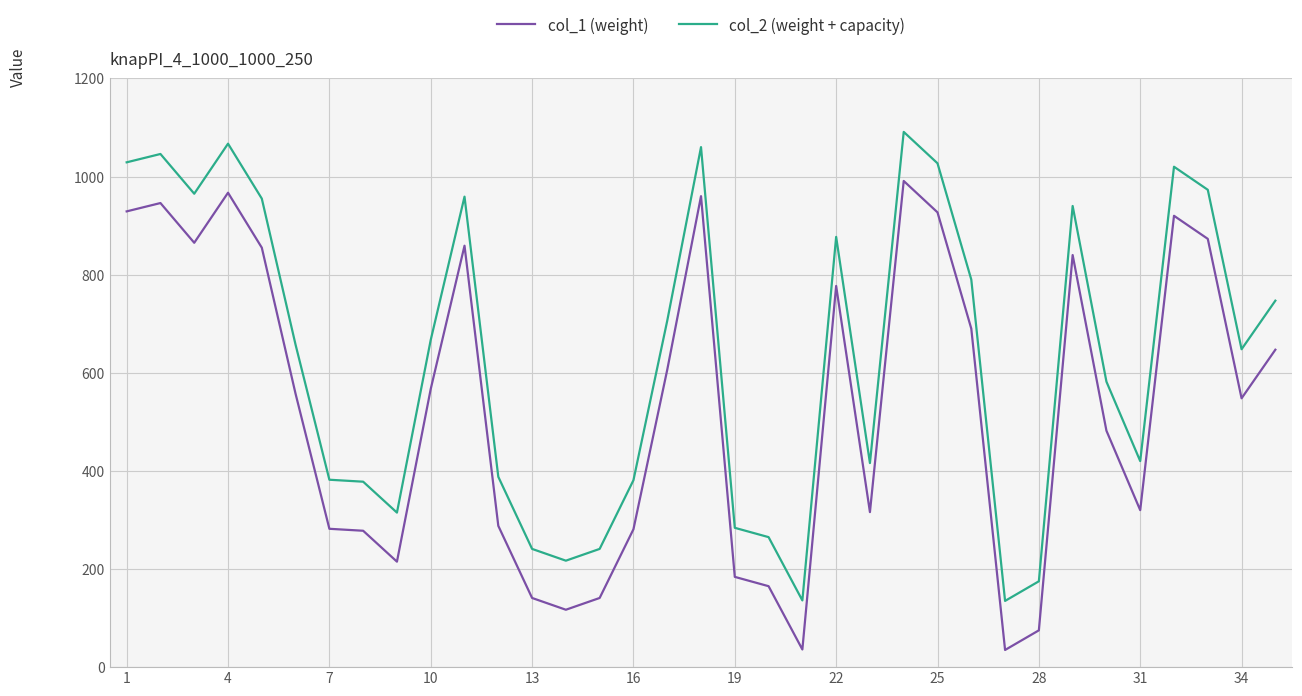

Count the number of data series in this chart.

2